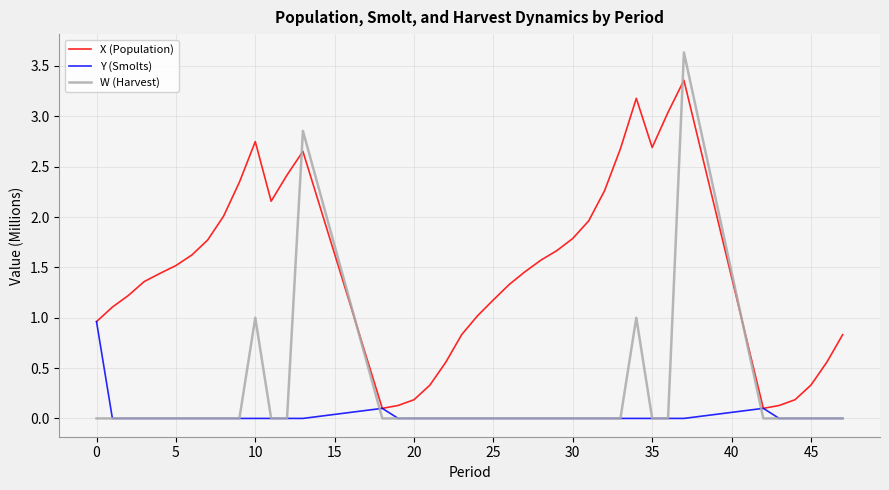

Which series has the largest total across all categories?

X (Population)